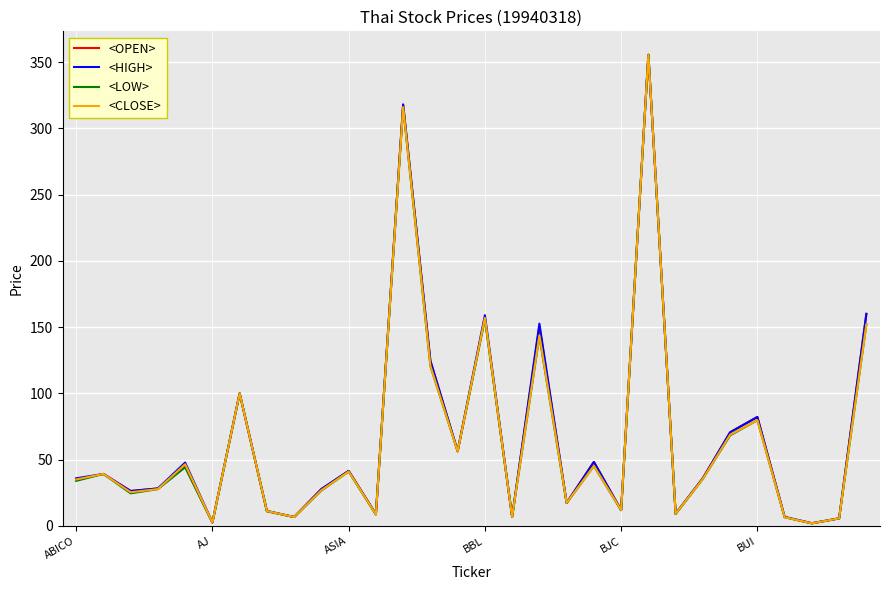

What is the highest value of the <OPEN> series?

355.5